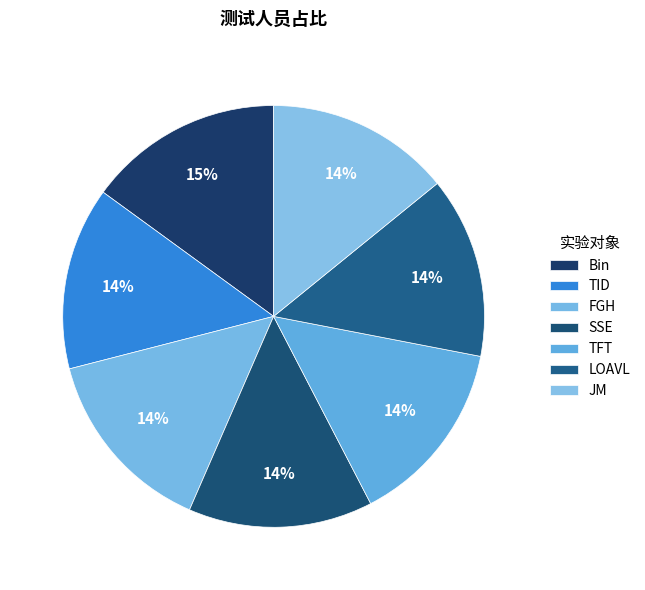

Is the sum of Bin and TFT greater than half?

No